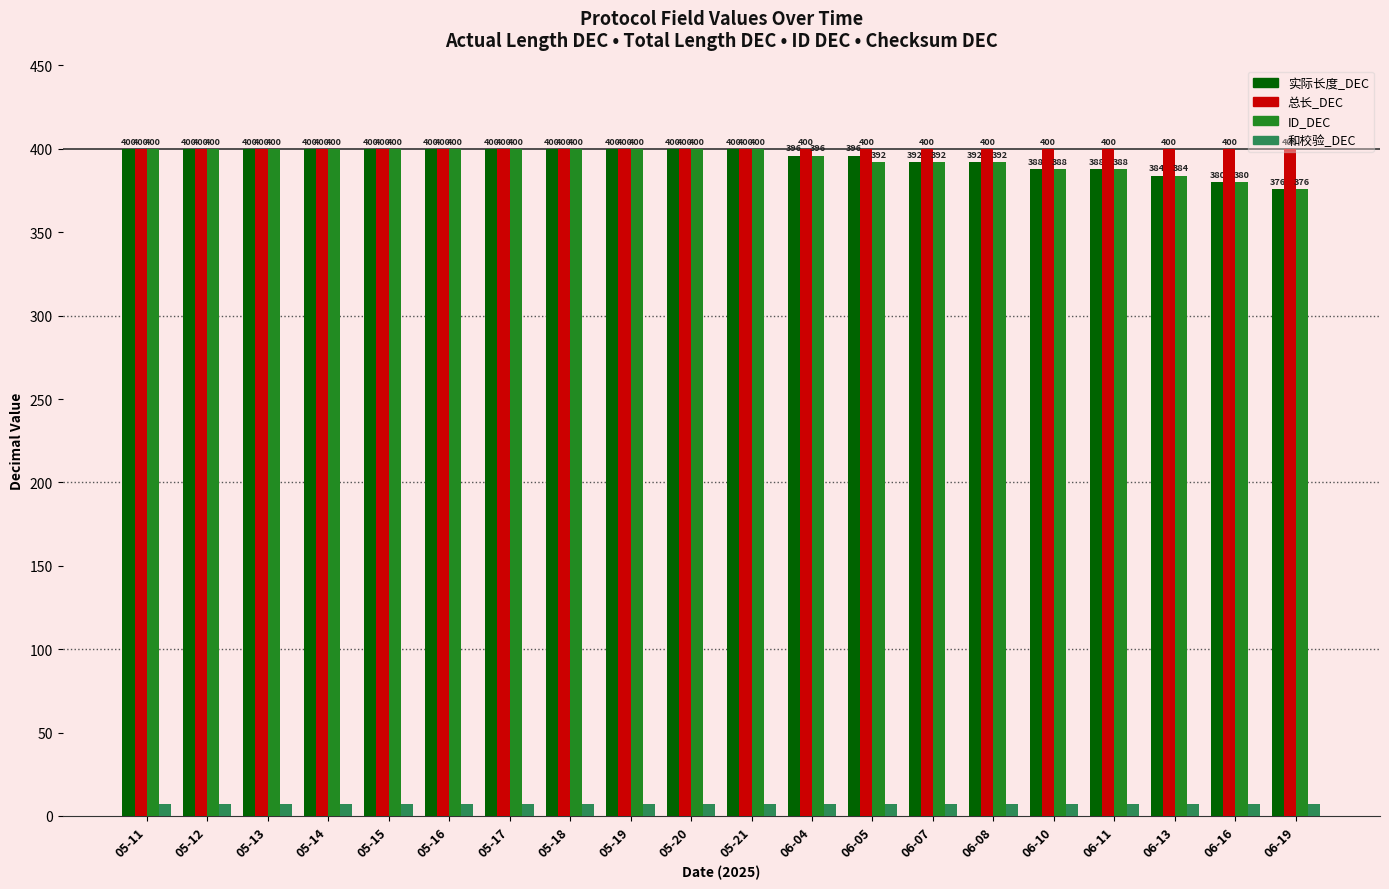

Reading left to right, transcribe all the data shown in this chart.

实际长度_DEC: 400	400	400	400	400	400	400	400	400	400	400	396	396	392	392	388	388	384	380	376
总长_DEC: 400	400	400	400	400	400	400	400	400	400	400	400	400	400	400	400	400	400	400	400
ID_DEC: 400	400	400	400	400	400	400	400	400	400	400	396	392	392	392	388	388	384	380	376
和校验_DEC: 7	7	7	7	7	7	7	7	7	7	7	7	7	7	7	7	7	7	7	7